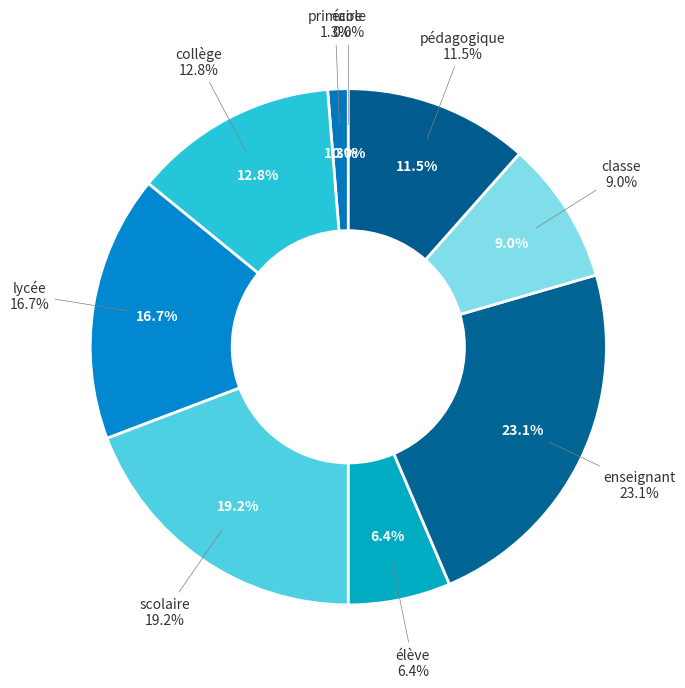

What portion of the pie excludes classe?

91.2%